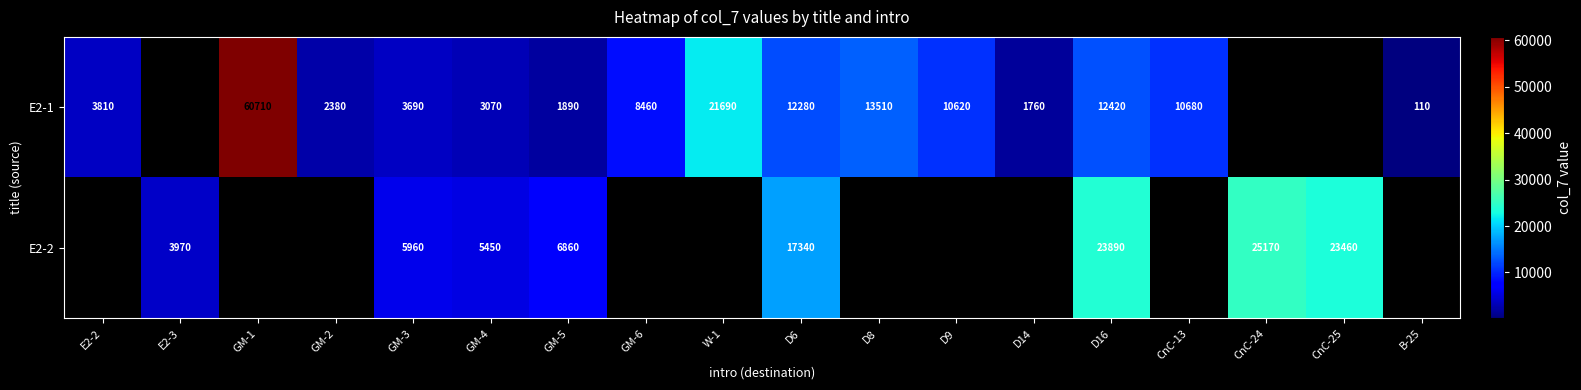

What is the difference between the E2-1 values at D8 and B-25?

13400